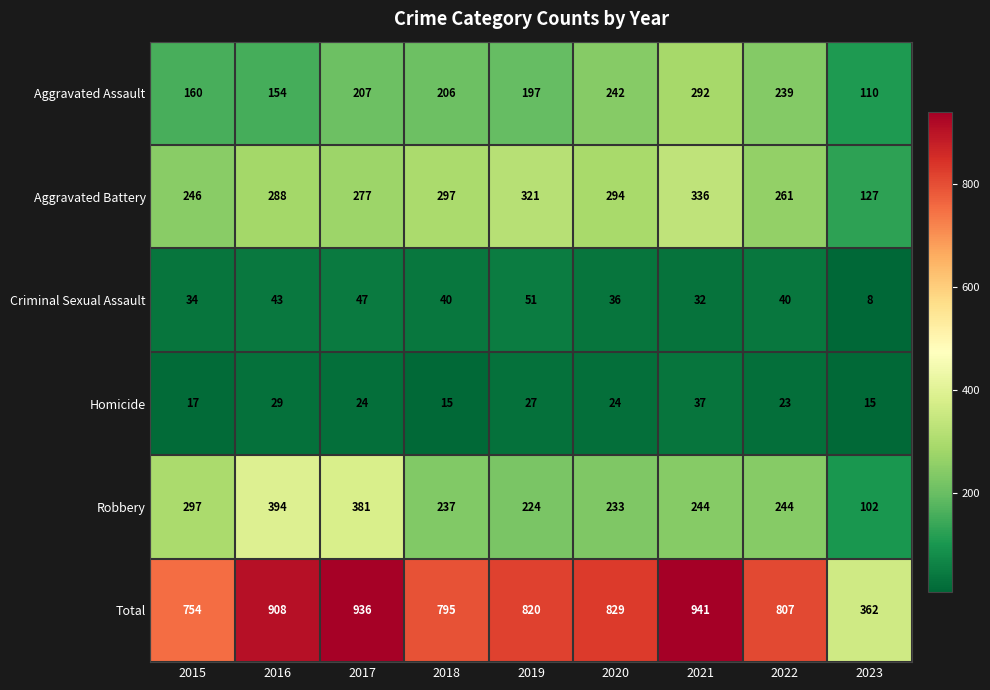

What is the difference between the second highest and second lowest values in the Criminal Sexual Assault series?

15